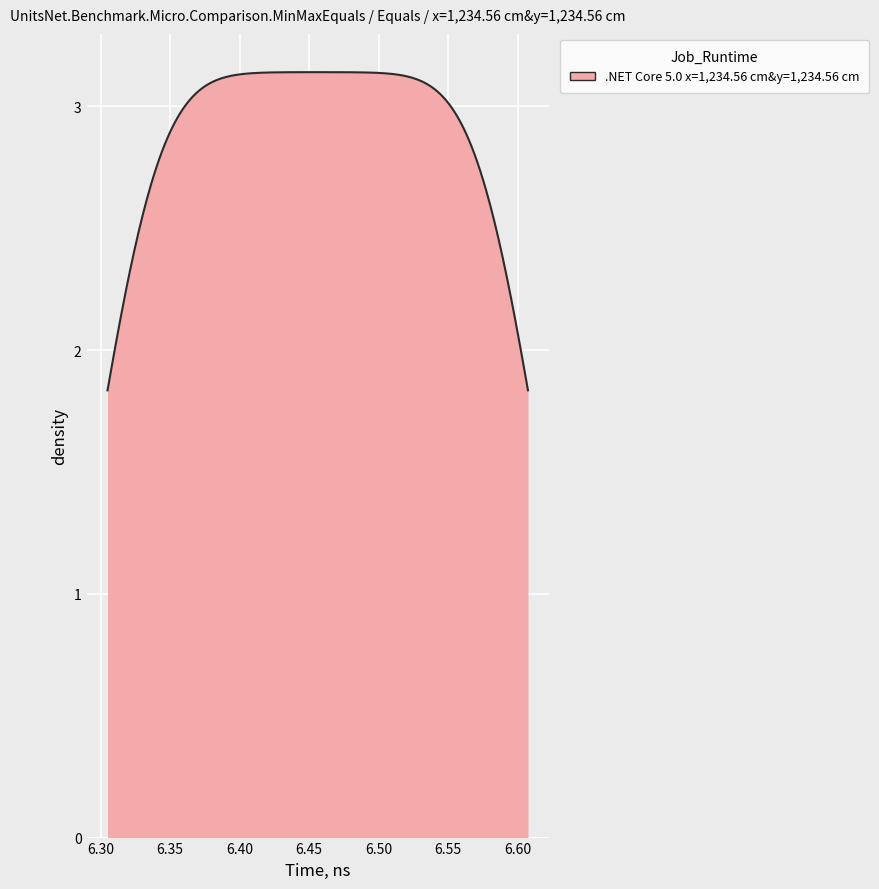

What is the difference between the maximum and minimum values?

1.3